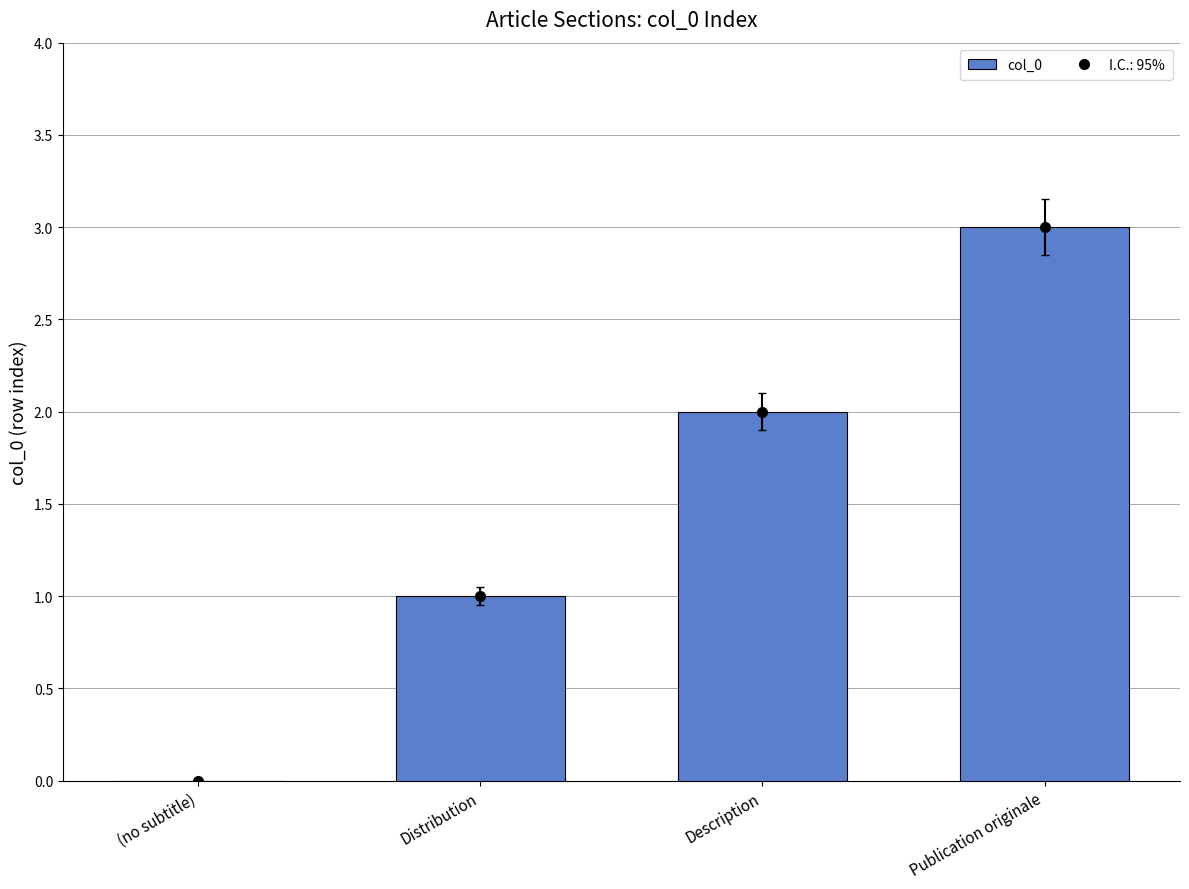

Reading left to right, extract all data points from this chart.

(no subtitle)=0	Distribution=1	Description=2	Publication originale=3